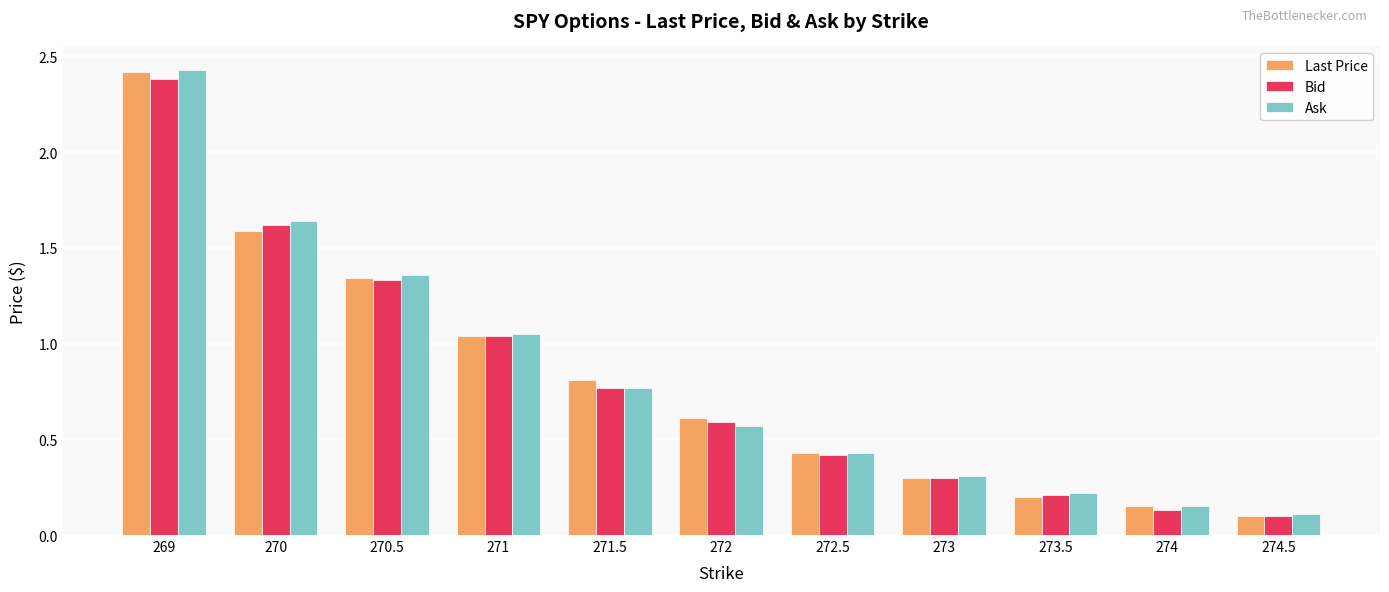

The Last Price series shows 0.1 at 274.5. True or false?

True